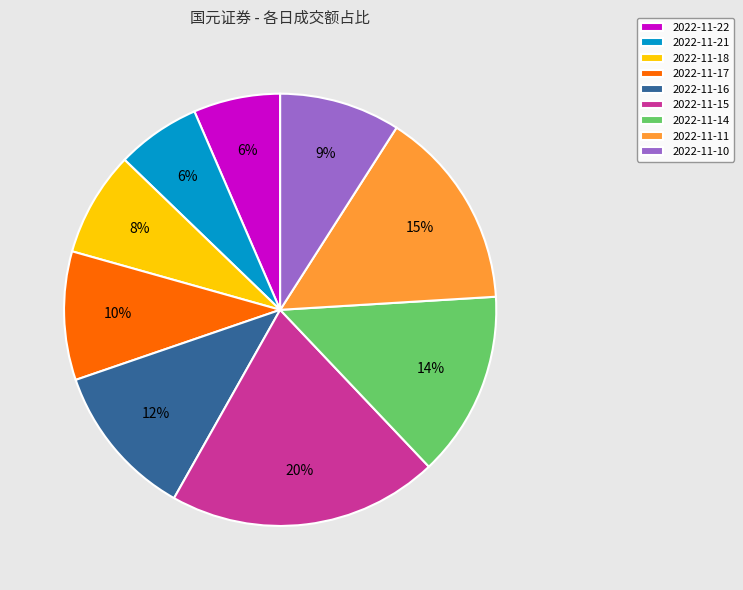

Does 2022-11-17 represent more than half of the total?

No